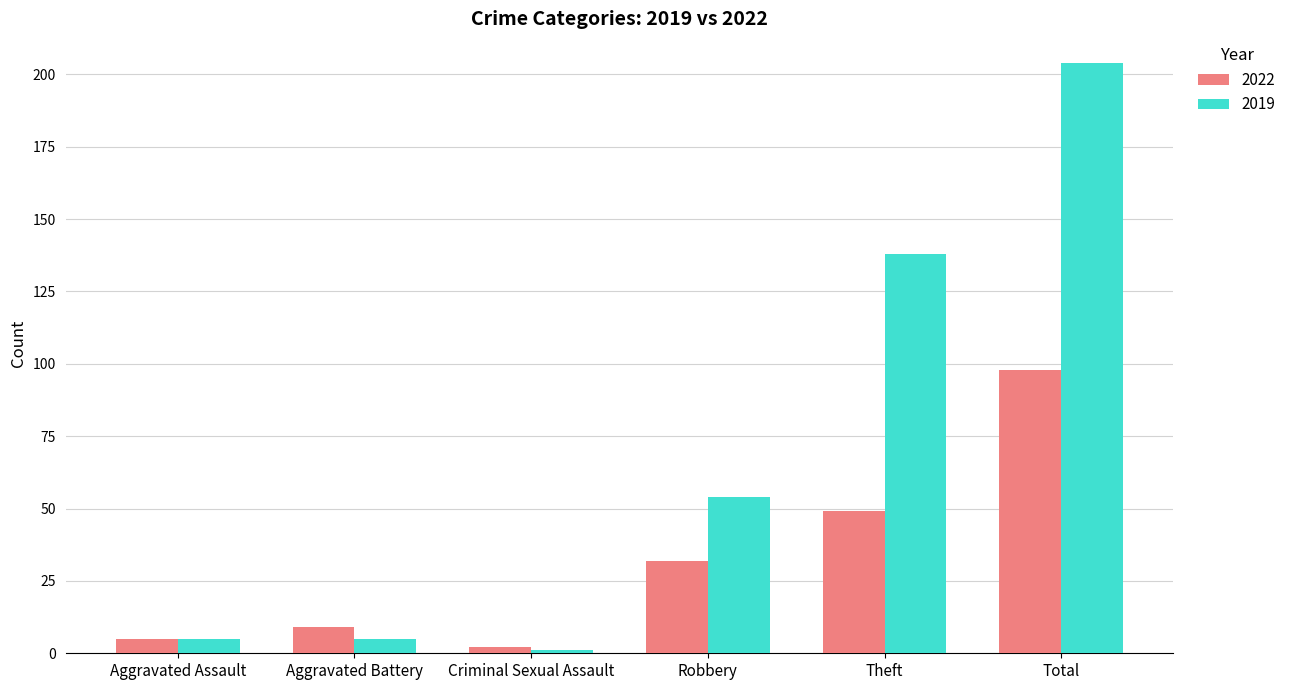

What is the sum of the 2019 values at Aggravated Battery and Total?

209